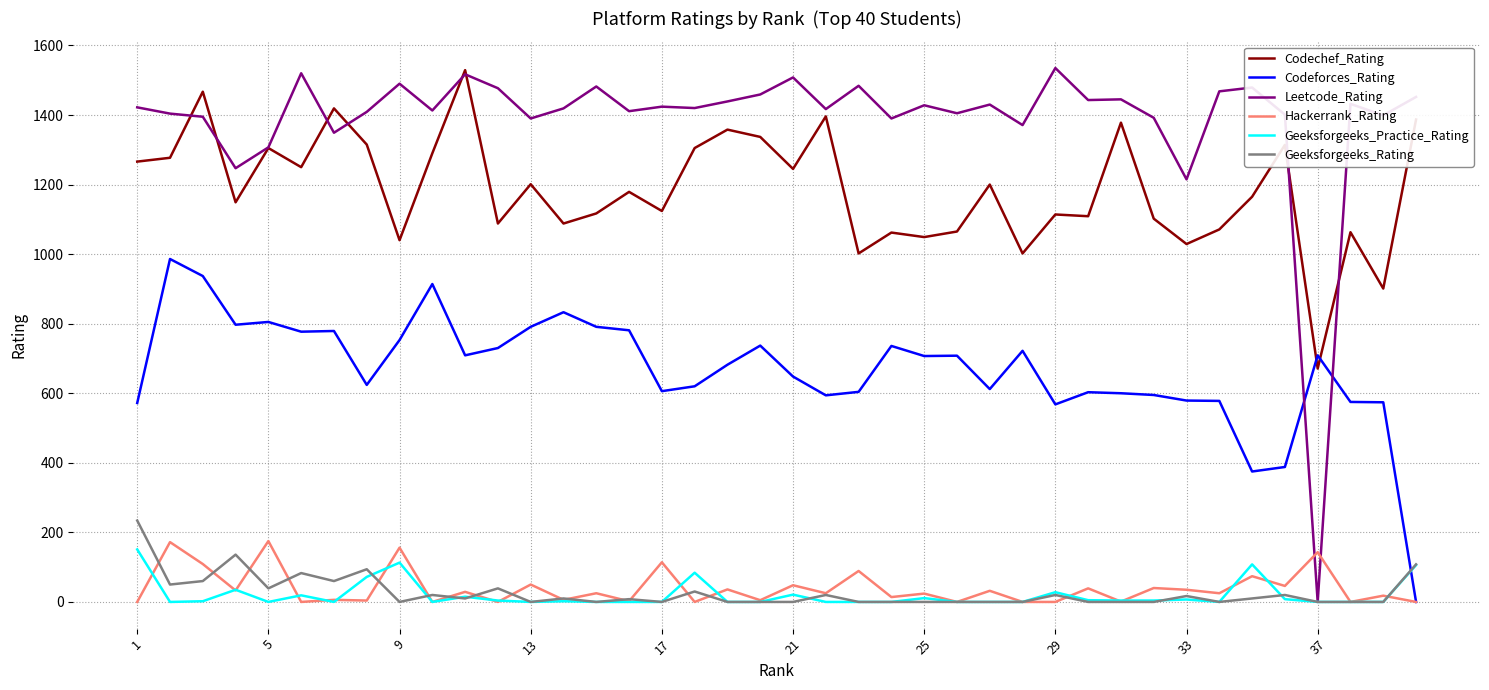

Which series has the largest total across all categories?

Leetcode_Rating